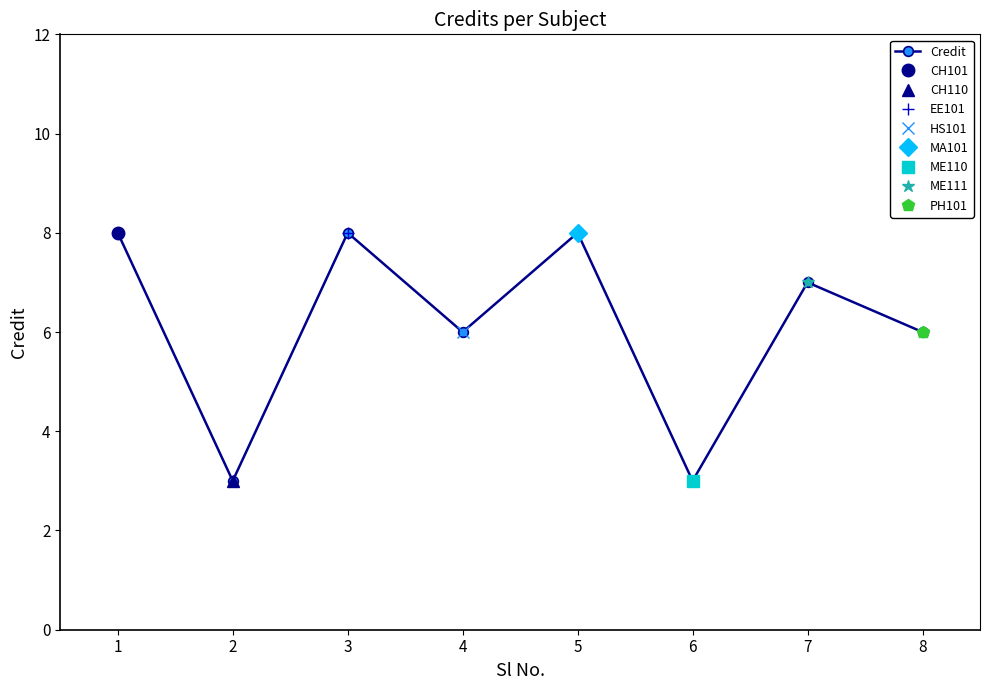

Count the number of categories in the chart.

8